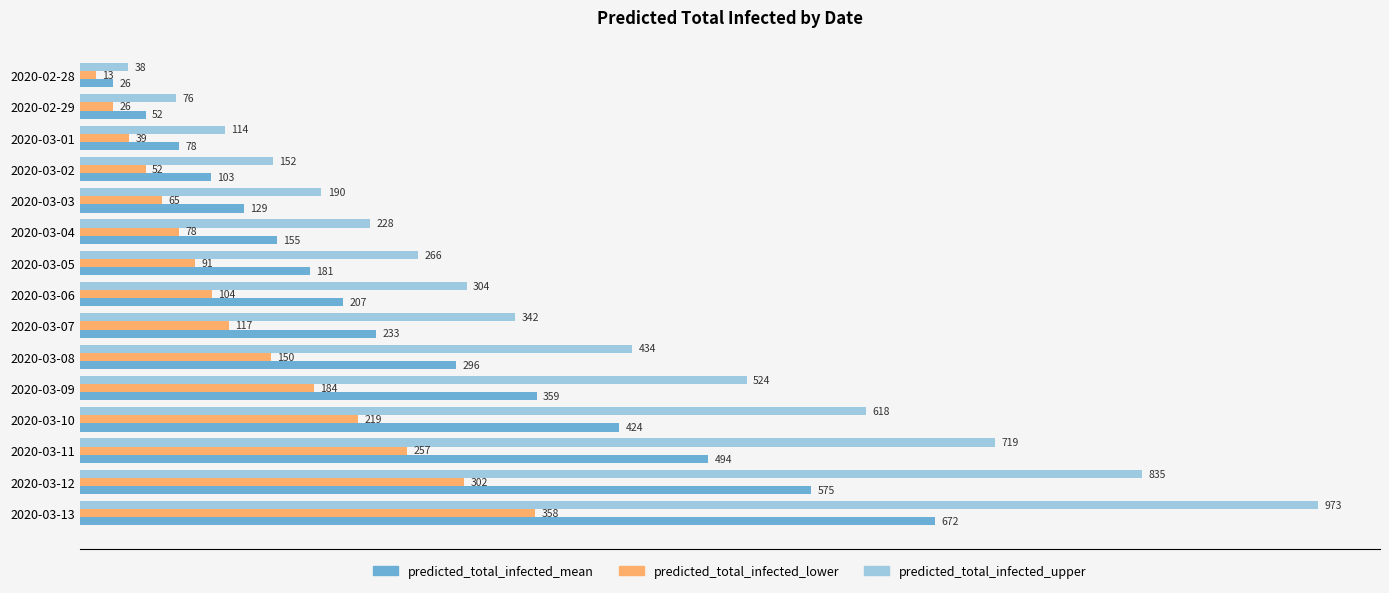

What is the maximum value for predicted_total_infected_mean?

672